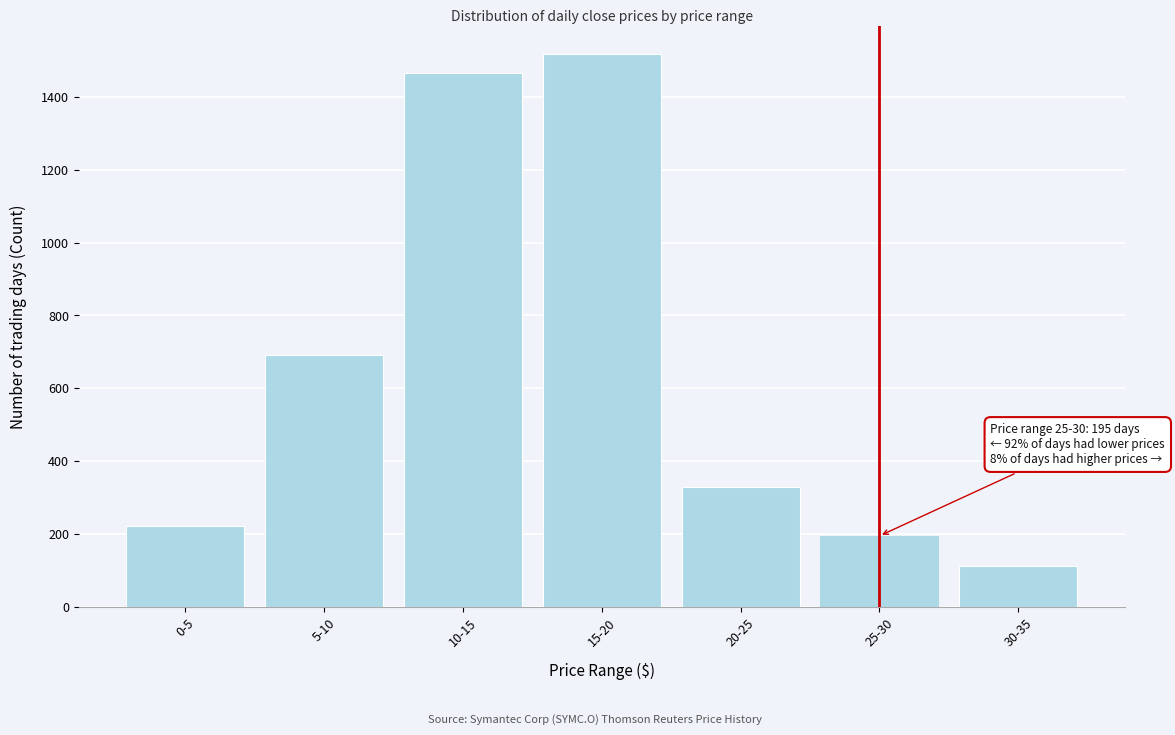

Reading left to right, what are all the values shown in this chart?

222	691	1464	1517	330	195	112